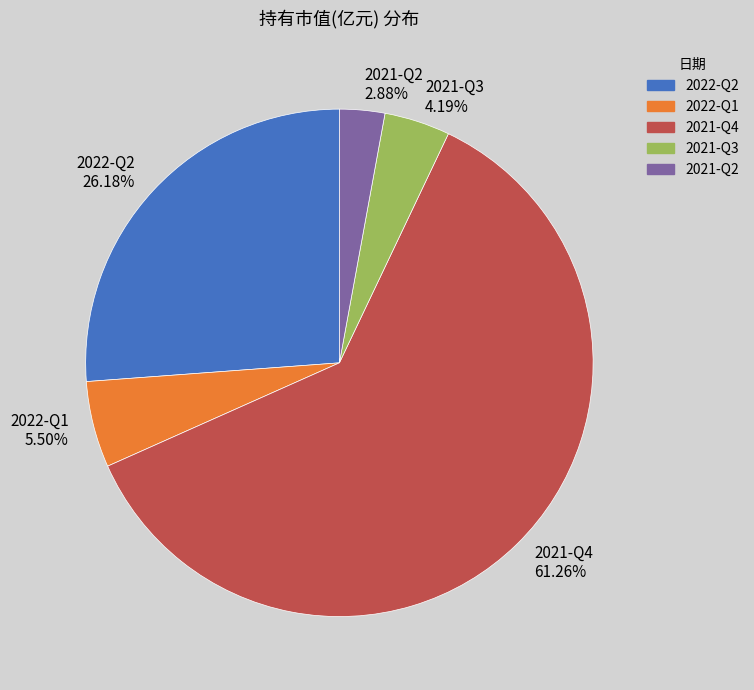

Which has a higher value, 2021-Q4 or 2021-Q2?

2021-Q4